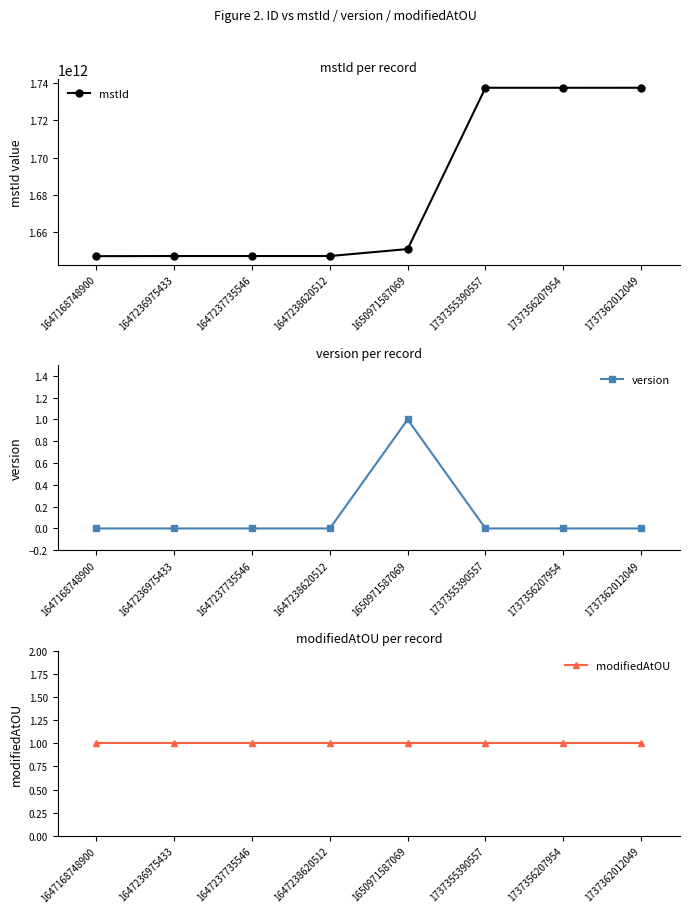

Where is the first local maximum for version?

1650971587069